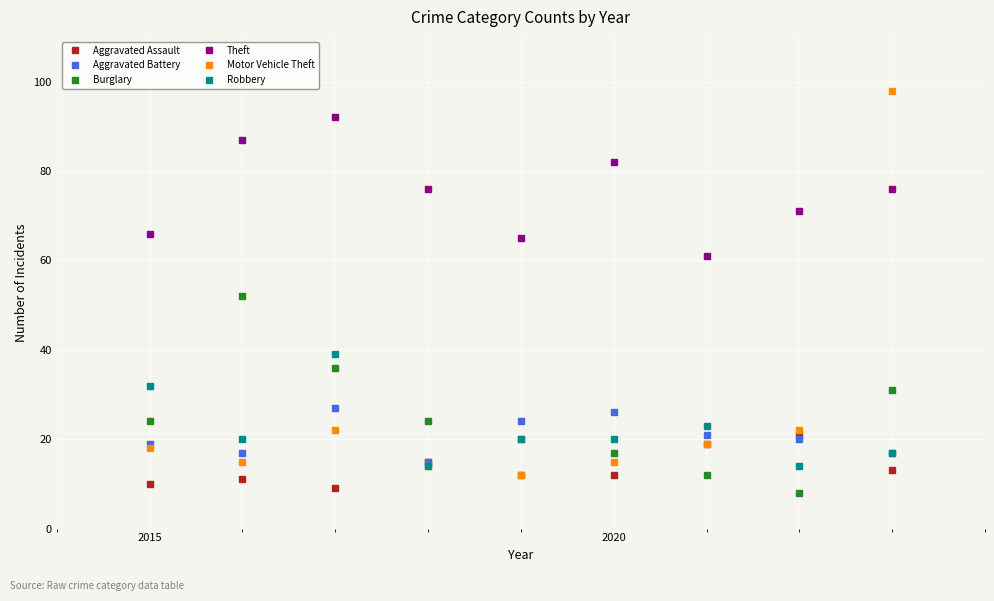

How many interior local peaks does the Motor Vehicle Theft series have?

1